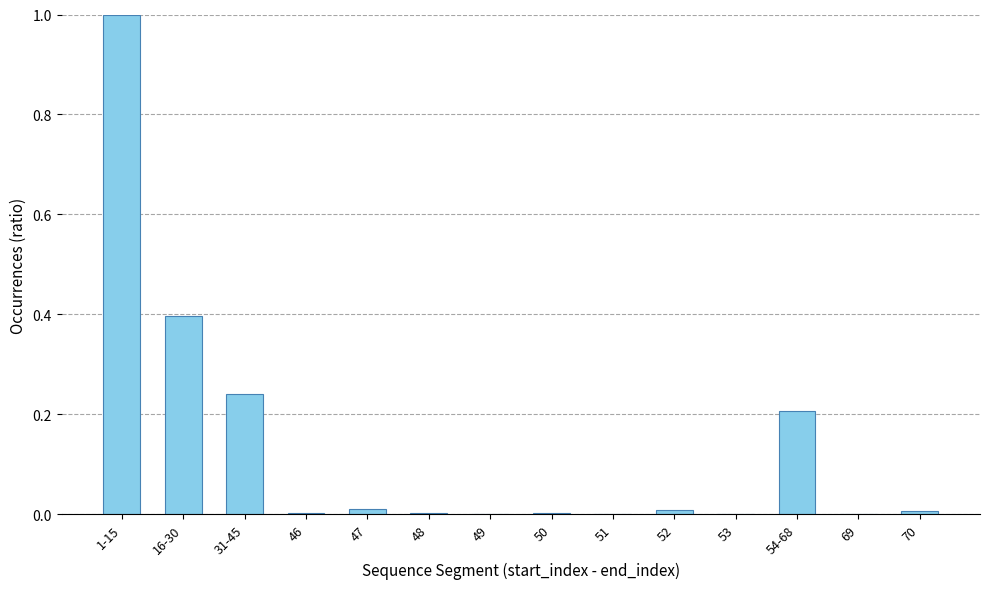

What is the average value?

0.1